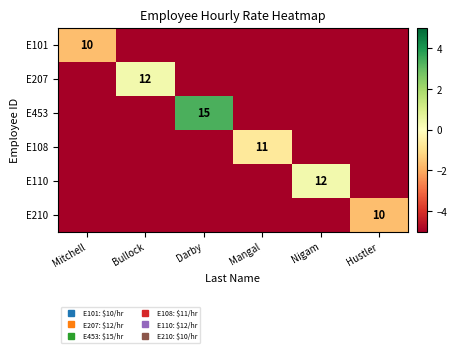

What is the difference between the E101 values at Mitchell and Bullock?

10.0